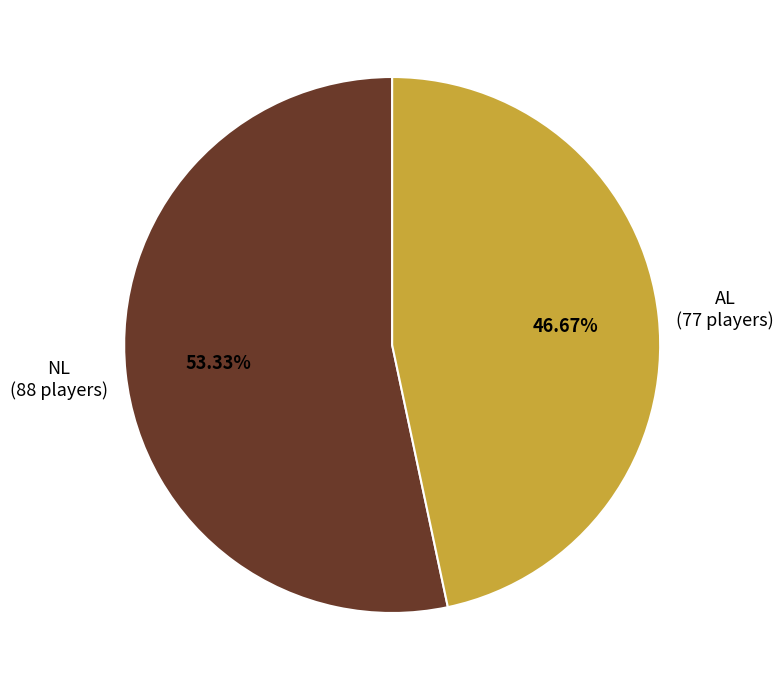

Which slice is the smallest?

AL